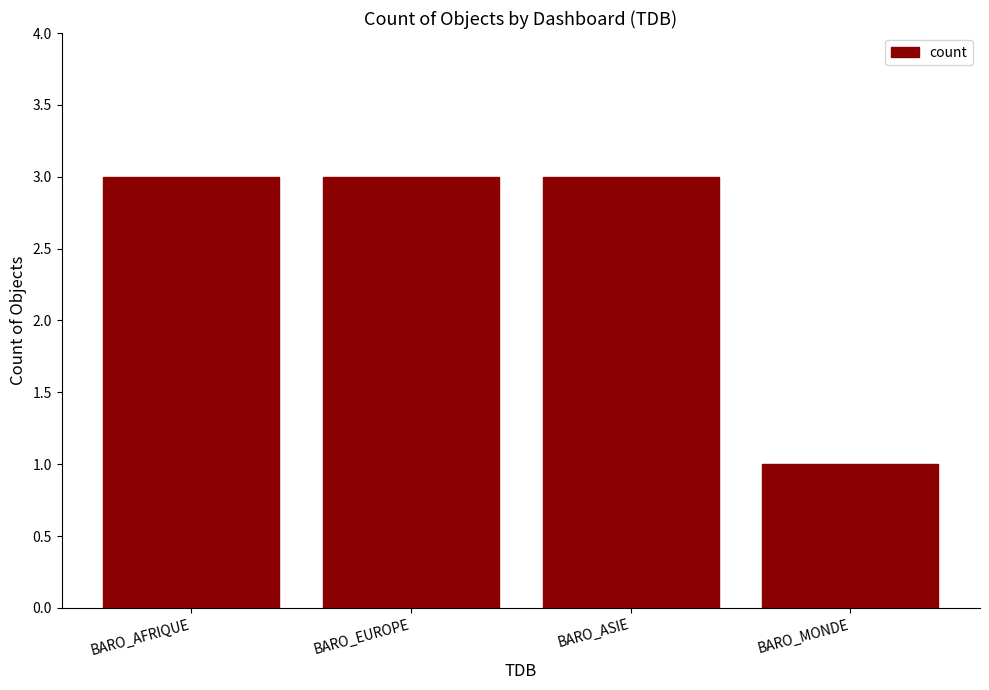

What is the approximate value at BARO_EUROPE?

3